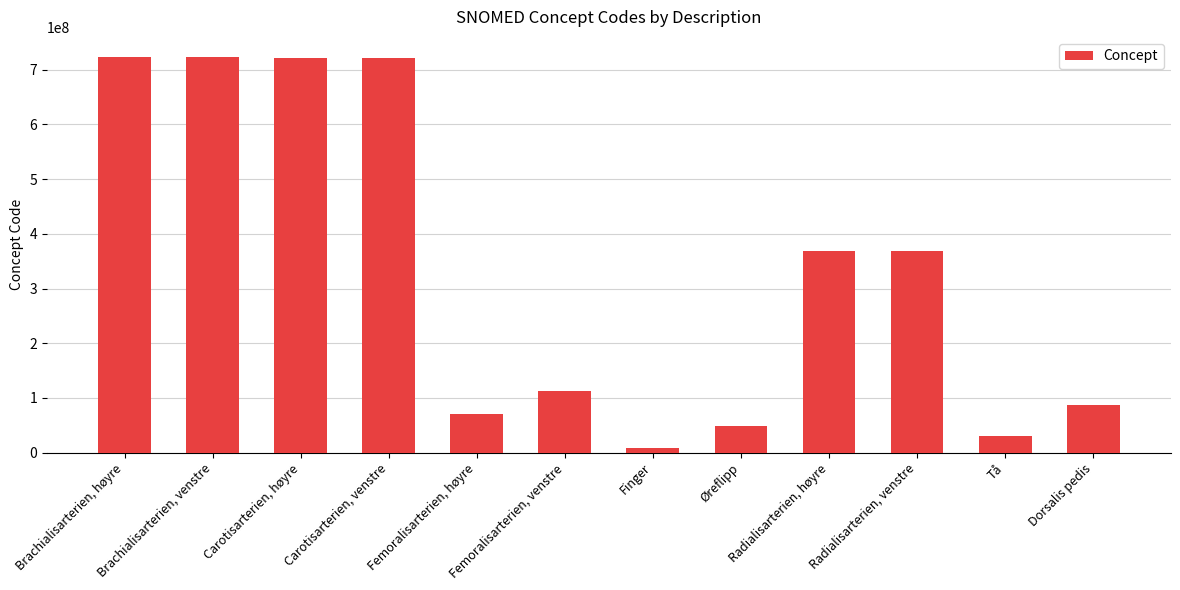

Are the bars grouped side by side (vs. stacked)?

No